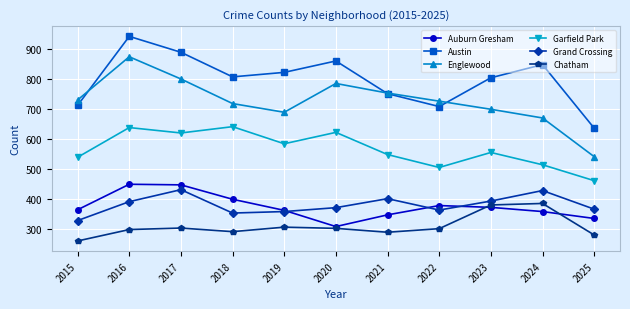

The Auburn Gresham series shows 308 at 2020. True or false?

True